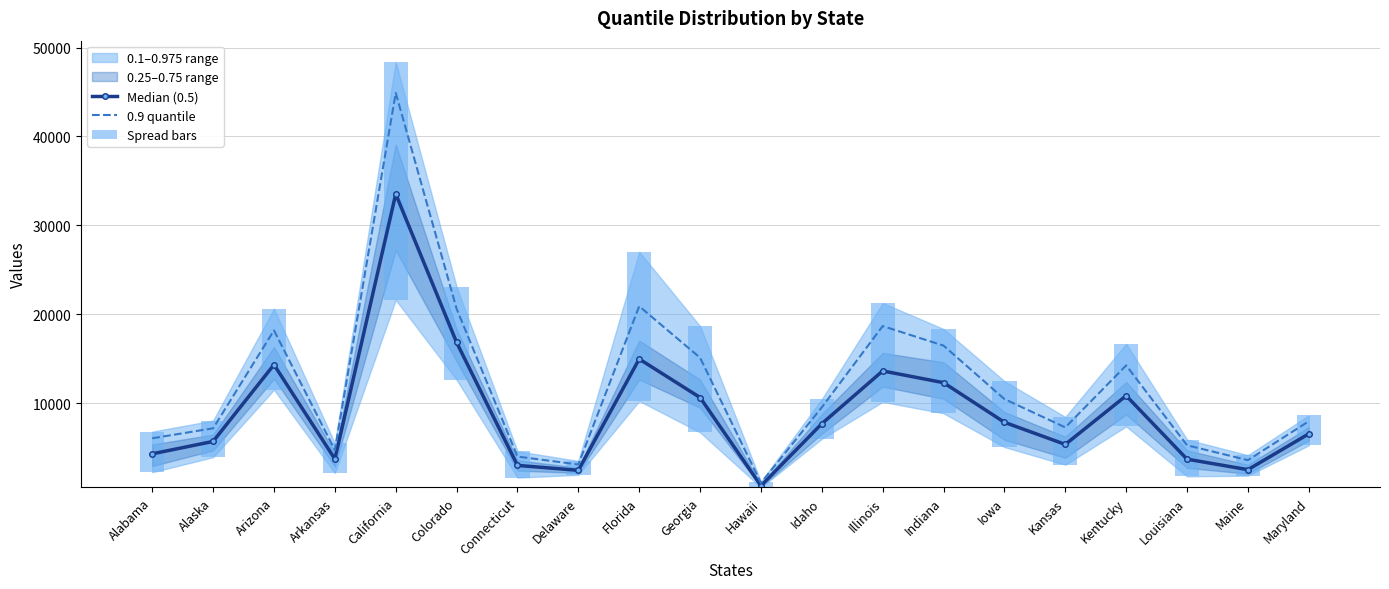

List the labels in order of 0.9 quantile value, smallest first.

Hawaii, Delaware, Maine, Connecticut, Arkansas, Louisiana, Alabama, Alaska, Kansas, Maryland, Idaho, Iowa, Kentucky, Georgia, Indiana, Arizona, Illinois, Colorado, Florida, California